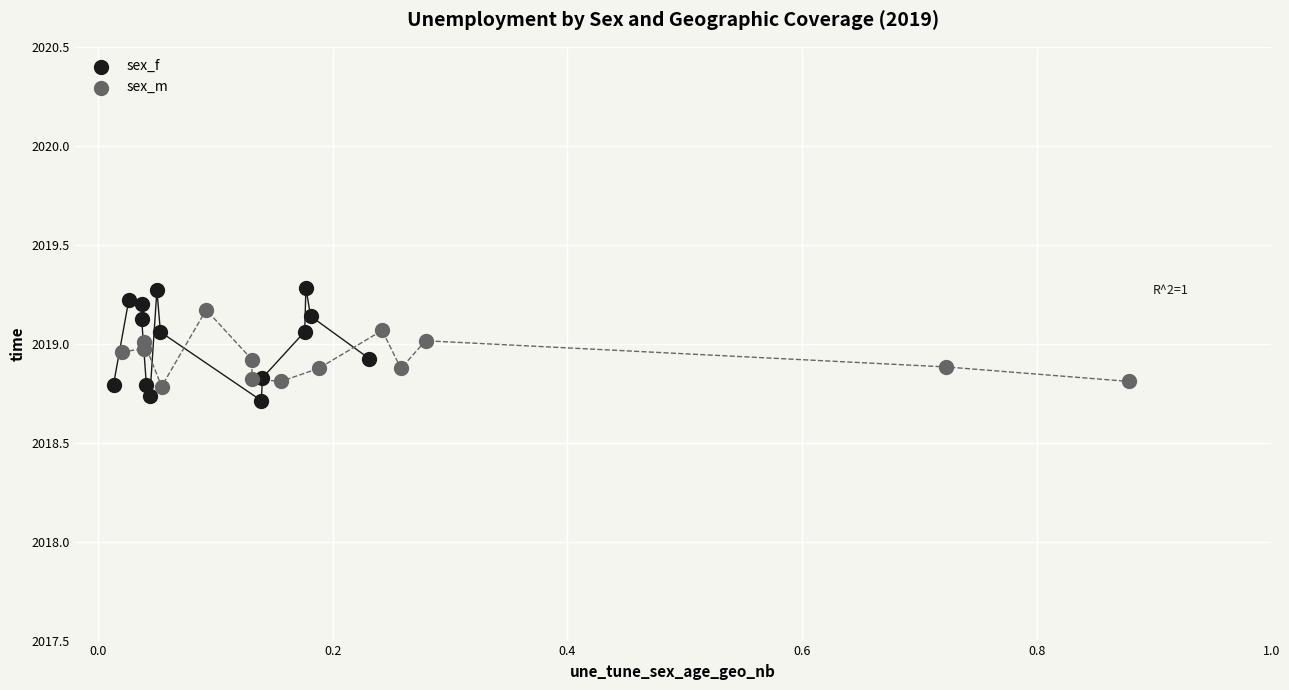

Which series contains the highest Y value?

sex_f